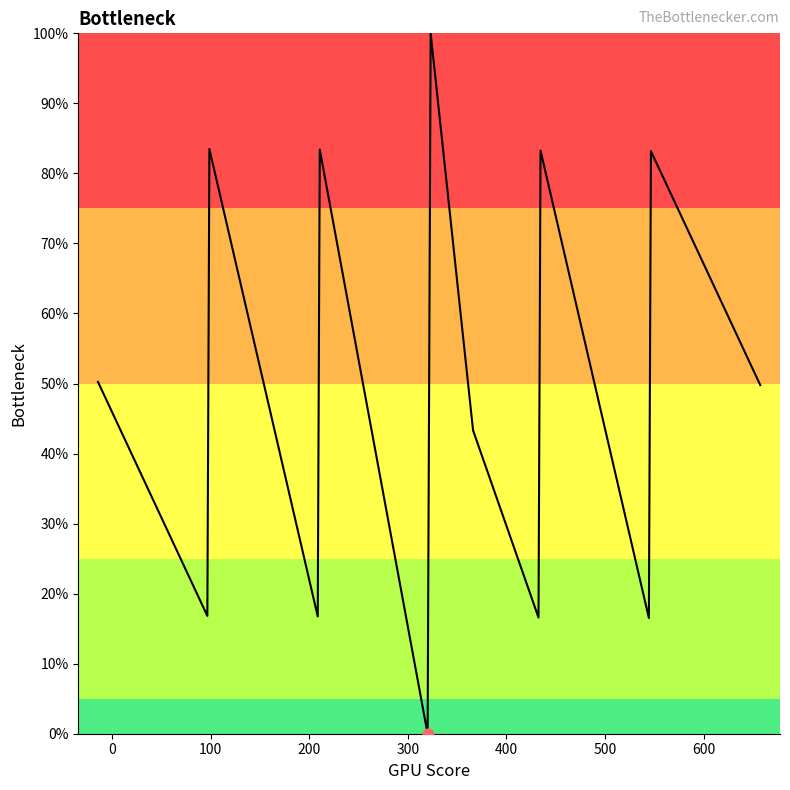

What is the difference between the maximum and minimum values?

100.0